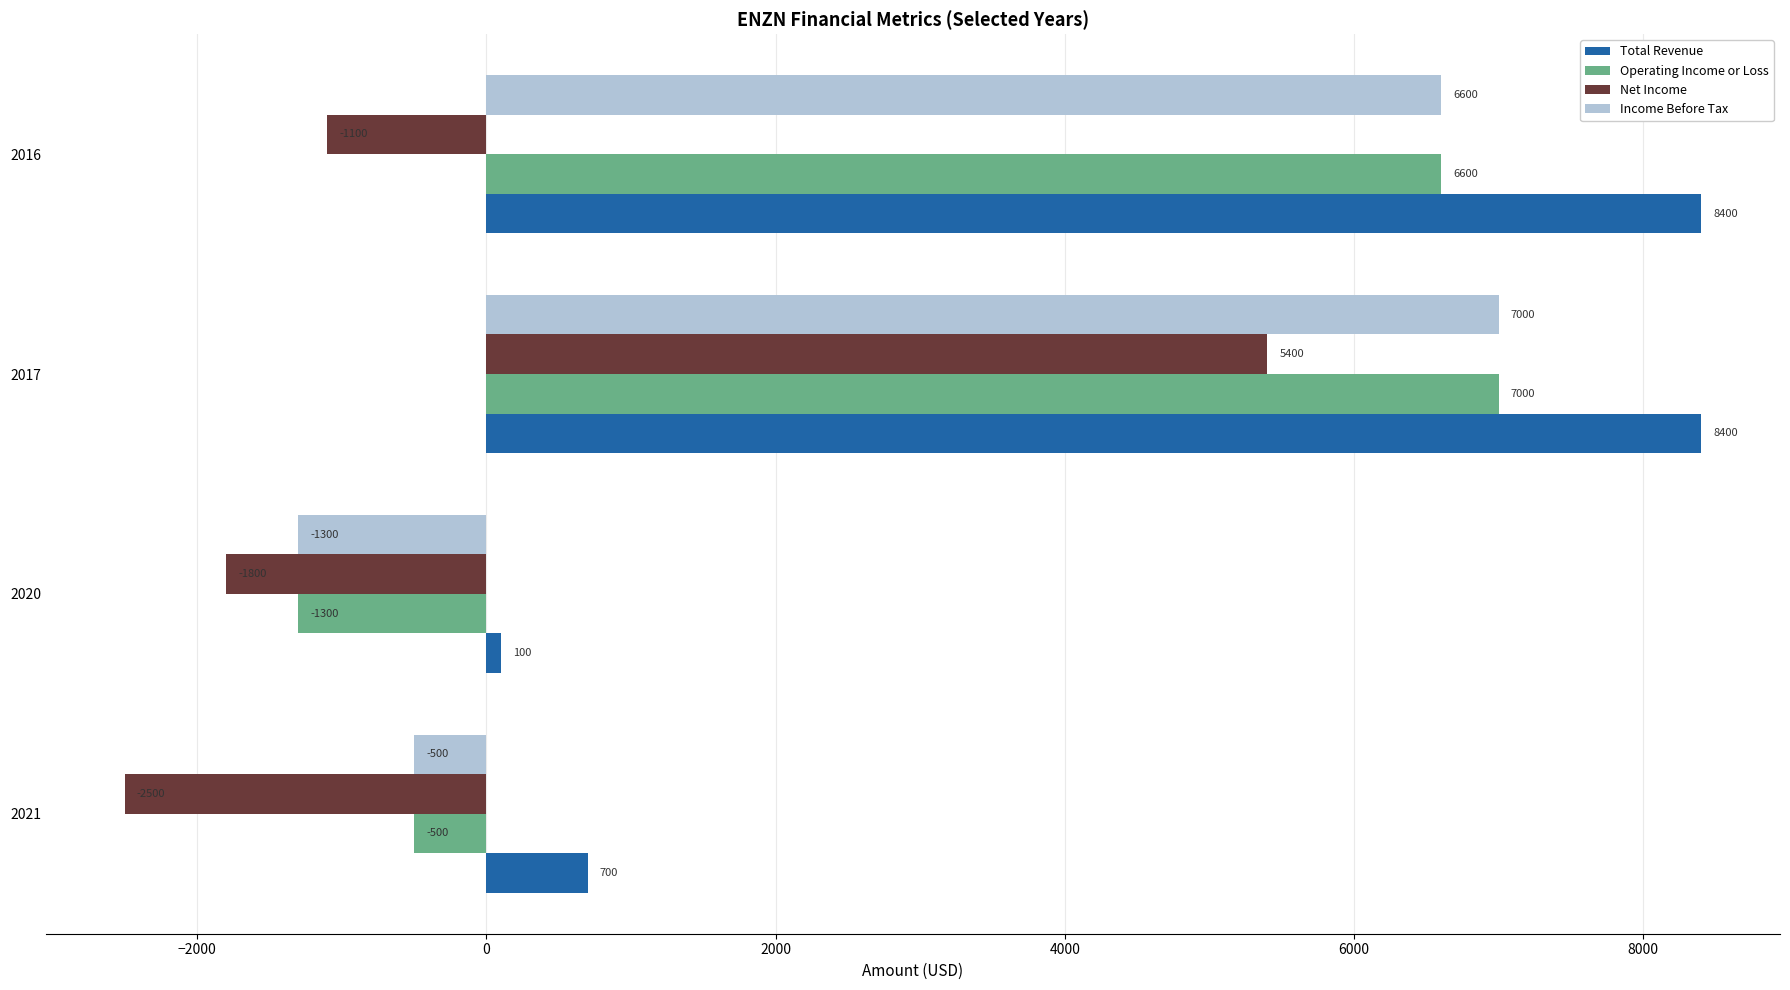

What is the highest value of the Total Revenue series?

8400